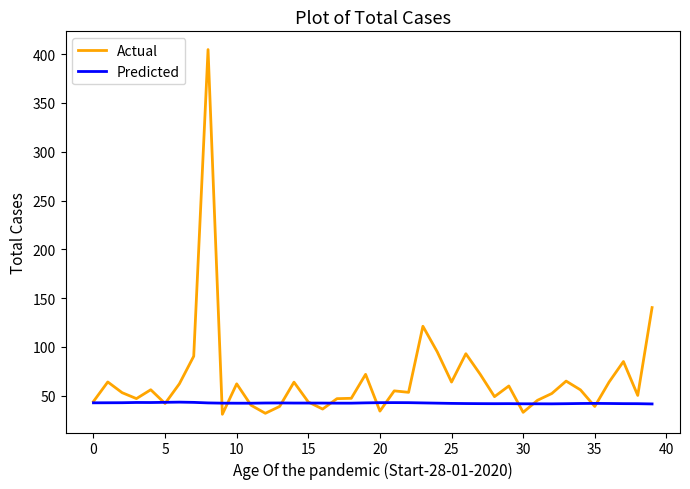

What is the lowest value of the Predicted series?

41.6